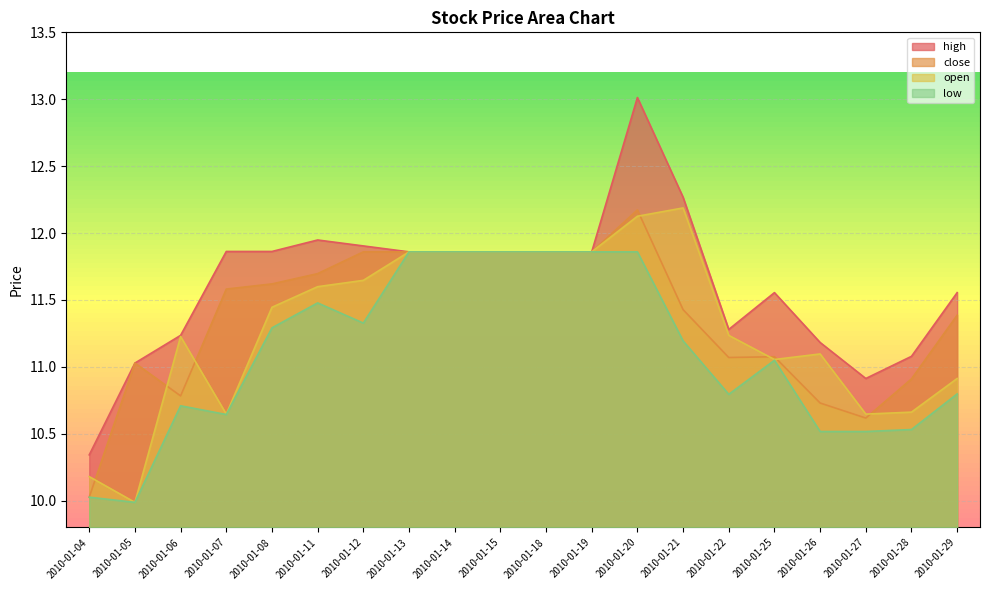

Which has a higher value, 2010-01-14 or 2010-01-07?

2010-01-07